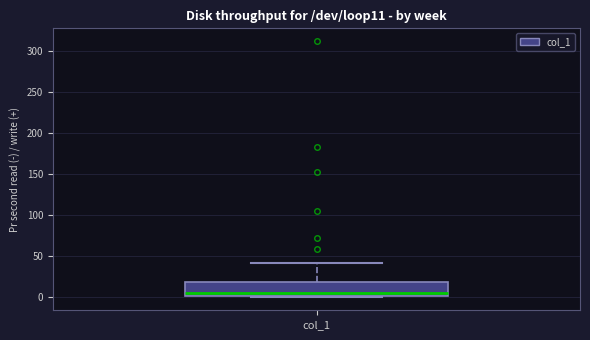

Where is the upper edge of the box for col_1 on the y-axis? The values are not printed on the chart, so give them approximately, as read against the axis.

20